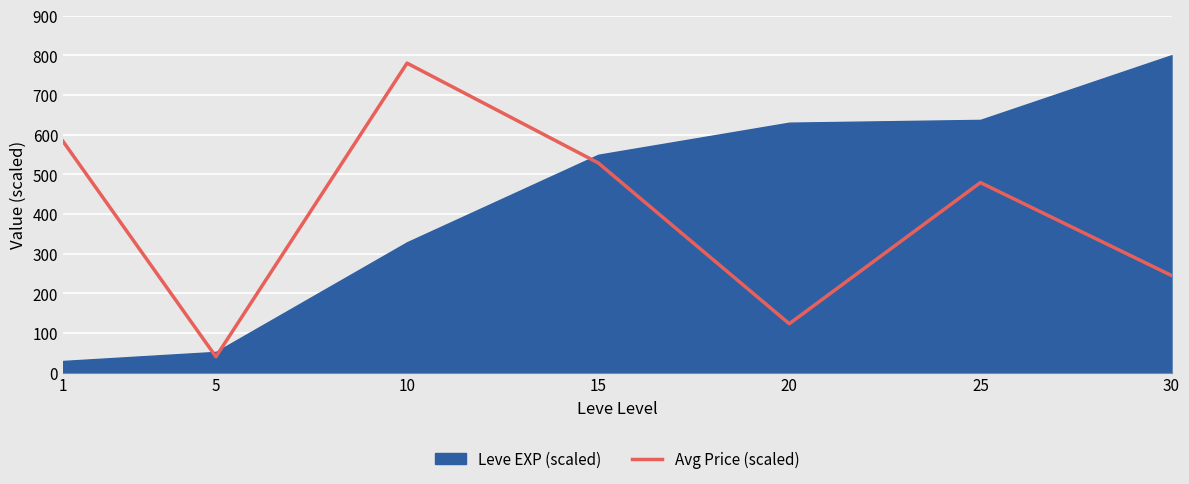

Where is the first local minimum?

5